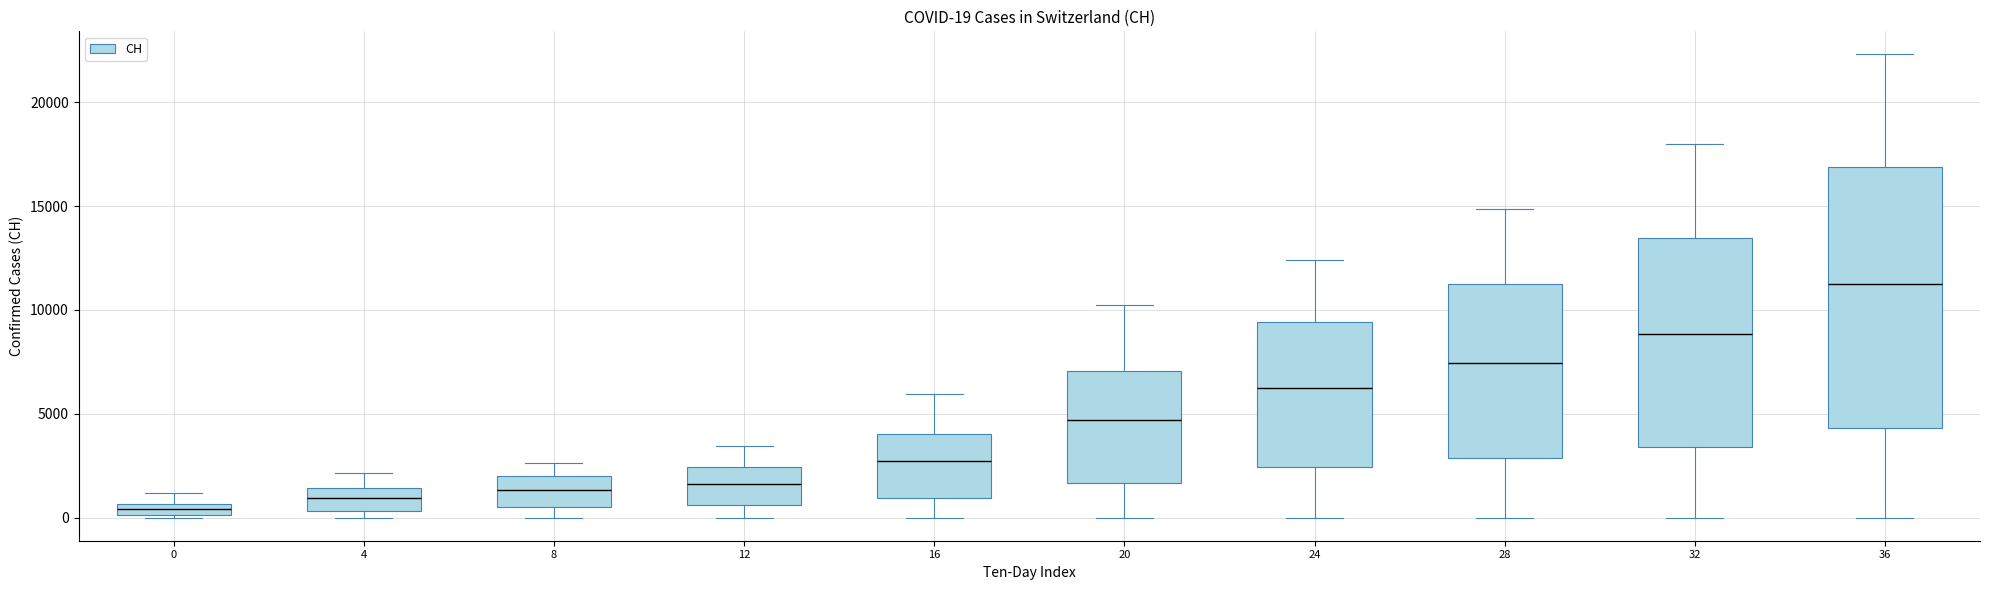

Comparing the boxes themselves (not the whiskers), which one is the tallest?

36